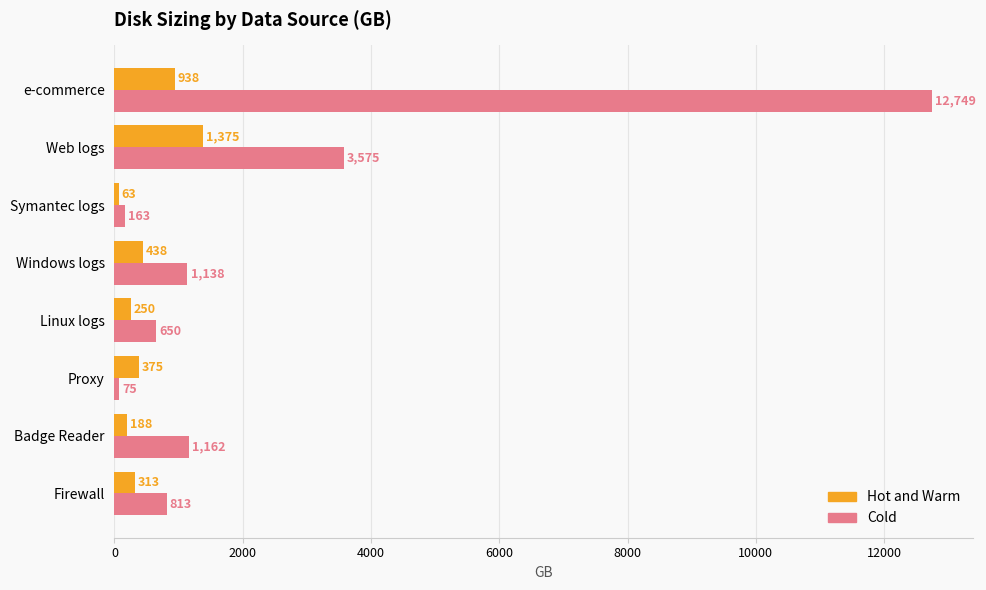

Which series has the largest range (max minus min)?

Cold